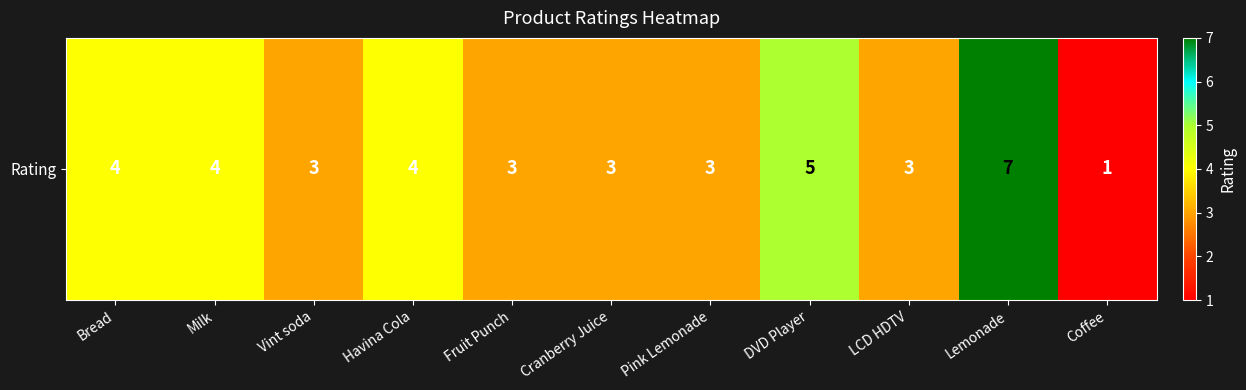

How many values are between 3 and 4?

8